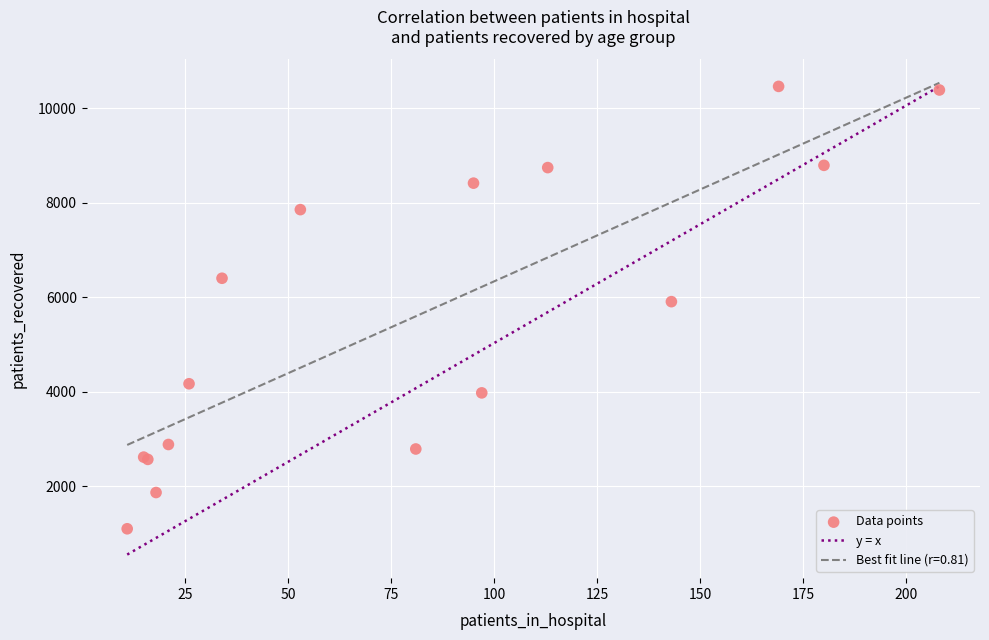

What Y value in the scatter plot is closest to 5778?

5904